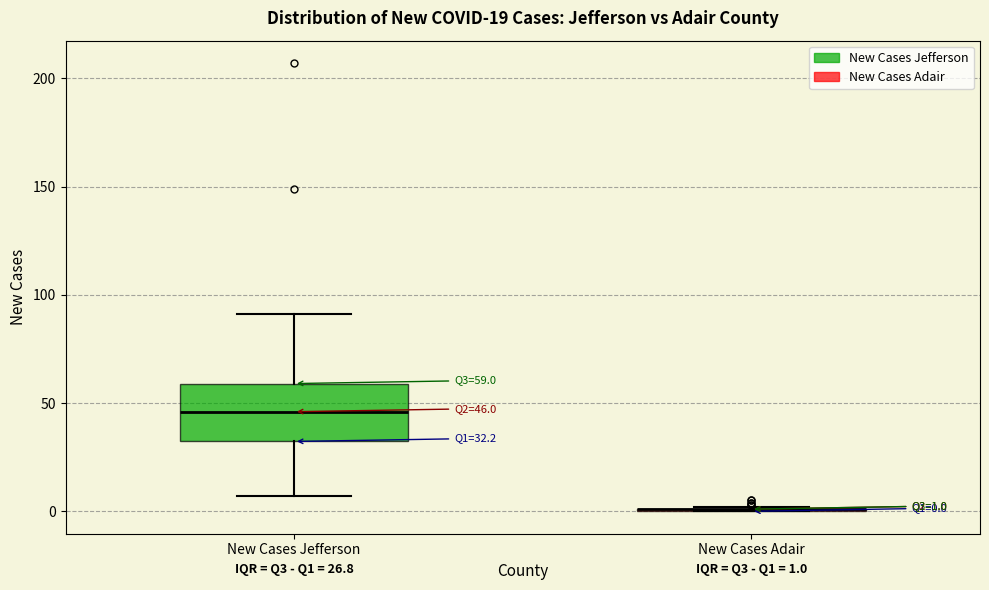

Comparing the boxes themselves (not the whiskers), which one is the tallest?

New Cases Jefferson